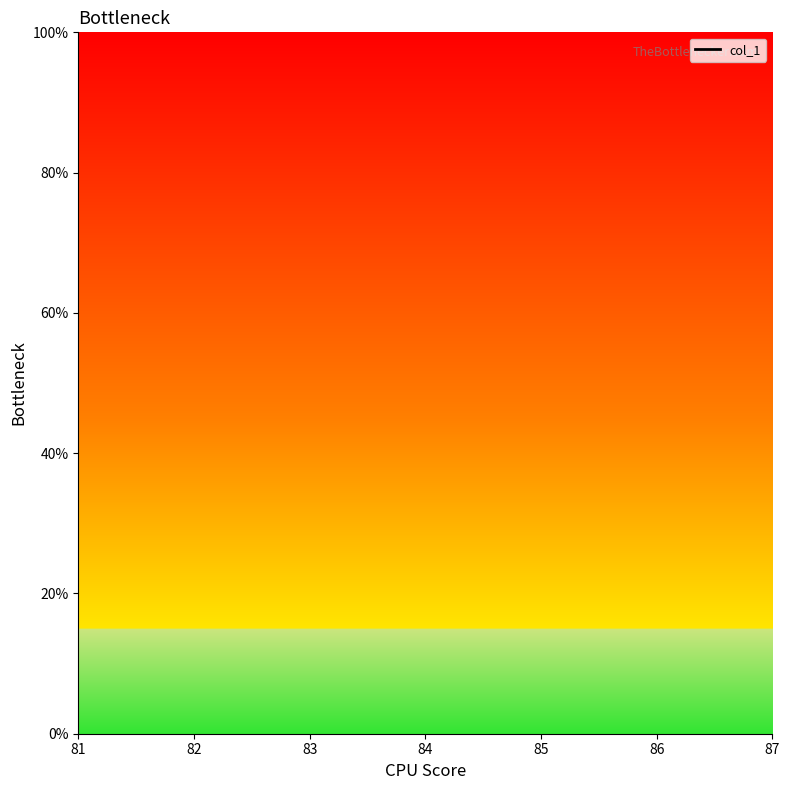

Rank the categories by value from highest to lowest.

81, 82, 83, 84, 85, 86, 87